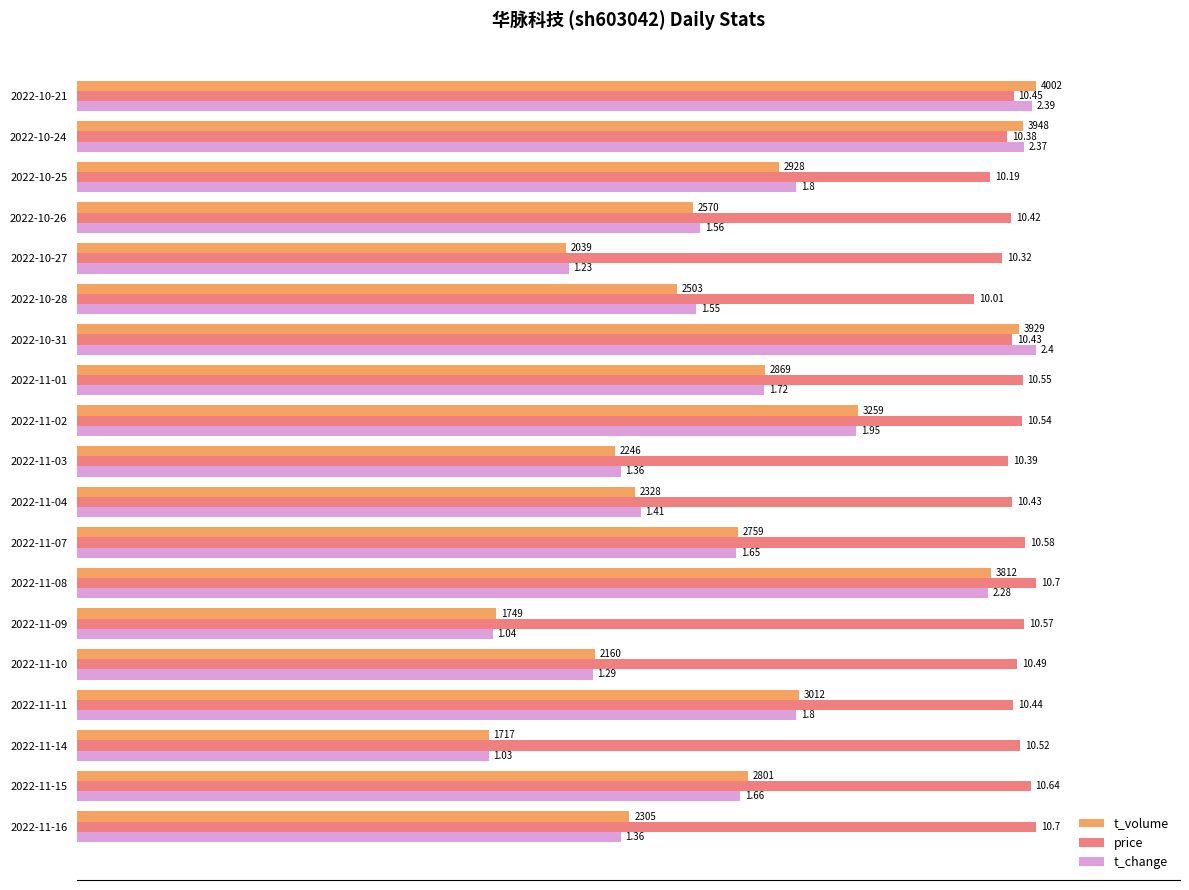

What are all the series names shown in the legend?

t_volume, price, t_change